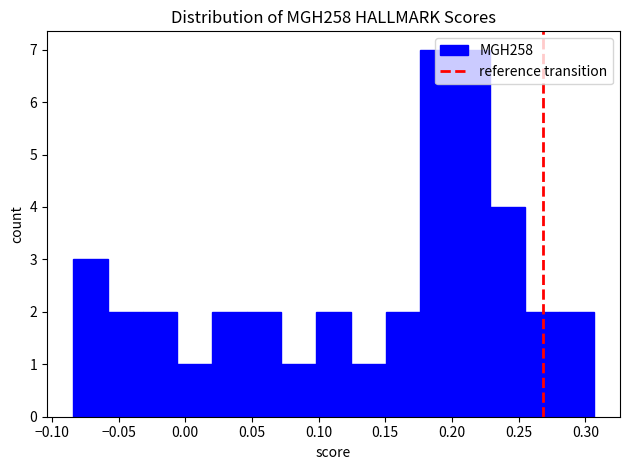

Reading left to right, list every bar in this chart as the range it spans on the x-axis followed by its height. Neither the bar edges nor the heights are printed on the chart, so give them approximately, as read against the axes.

-0.085 to -0.060: 3
-0.060 to -0.030: 2
-0.030 to -0.005: 2
-0.005 to 0.020: 1
0.020 to 0.045: 2
0.045 to 0.070: 2
0.070 to 0.100: 1
0.100 to 0.125: 2
0.125 to 0.150: 1
0.150 to 0.175: 2
0.175 to 0.200: 7
0.200 to 0.230: 7
0.230 to 0.255: 4
0.255 to 0.280: 2
0.280 to 0.305: 2